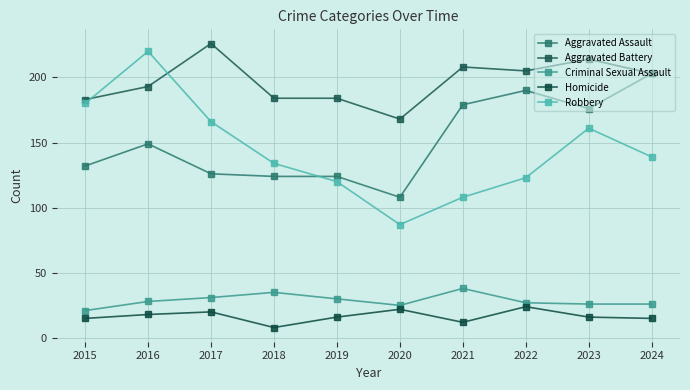

True or false: Criminal Sexual Assault and Aggravated Battery cross at least once.

False